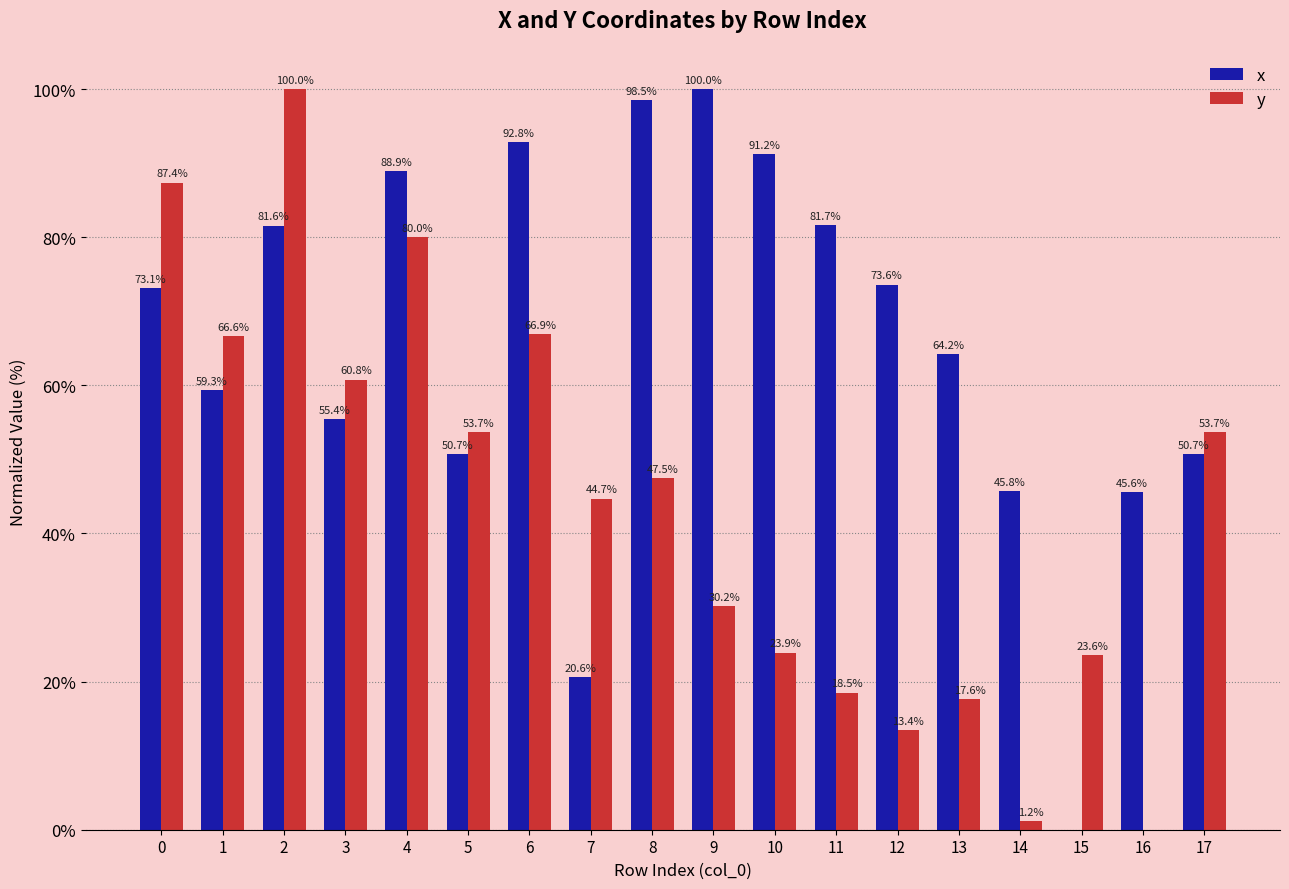

Between 3 and 8, which series saw the biggest shift?

x